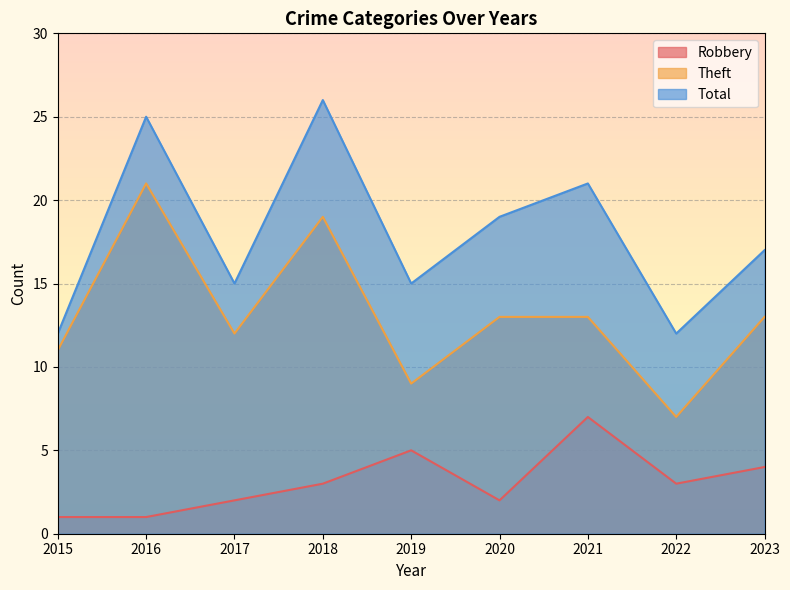

True or false: Theft has a value of 12 at 2022.

False